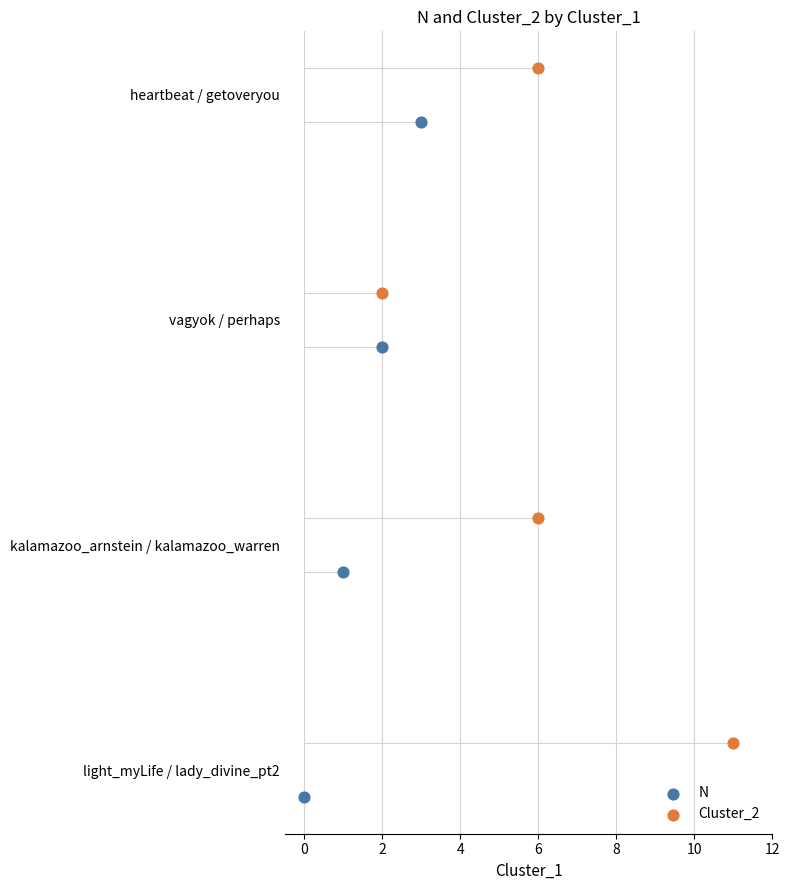

Which series contains the highest Y value?

Cluster_2